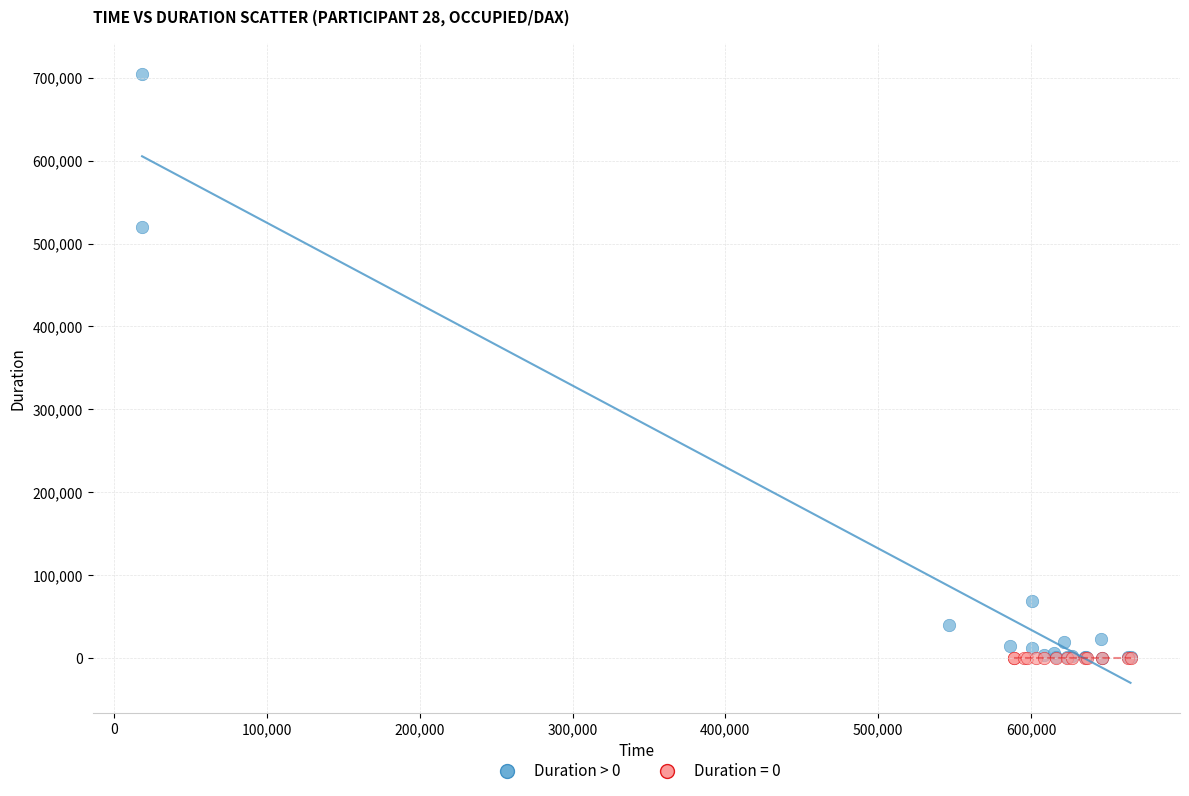

Which series contains the highest Y value?

Duration > 0